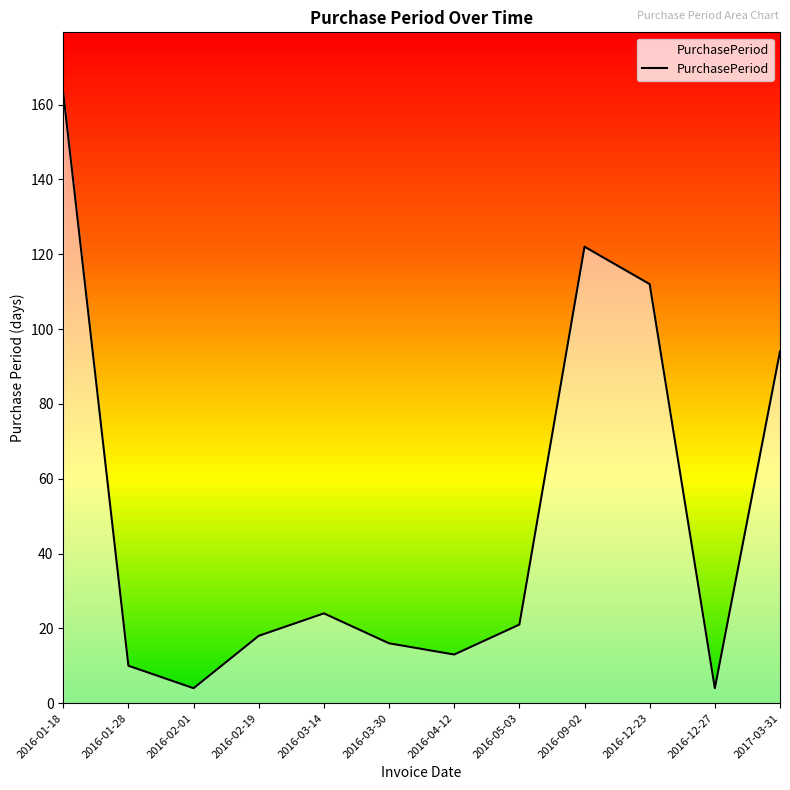

Approximately how many times larger is the value at 2016-01-18 compared to 2017-03-31?

1.7